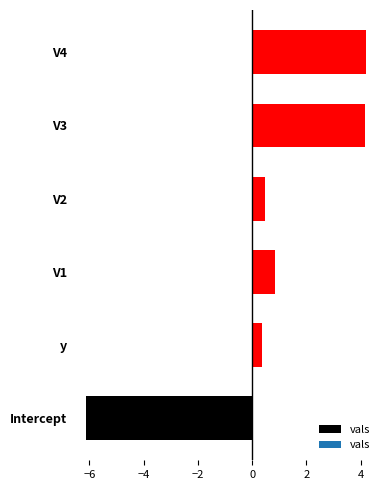

Which has a higher value, V1 or V3?

V3